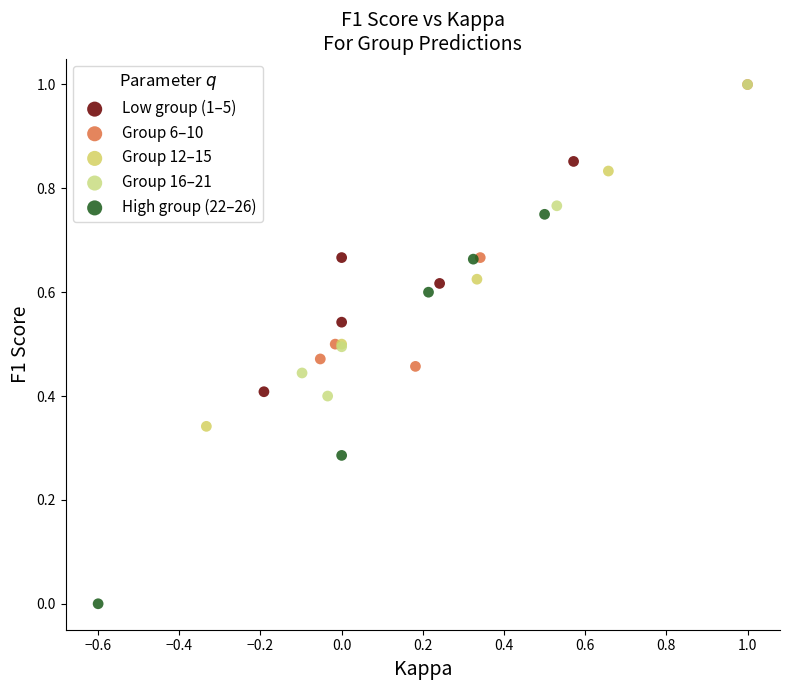

Which series reaches the minimum Y coordinate?

High group (22–26)